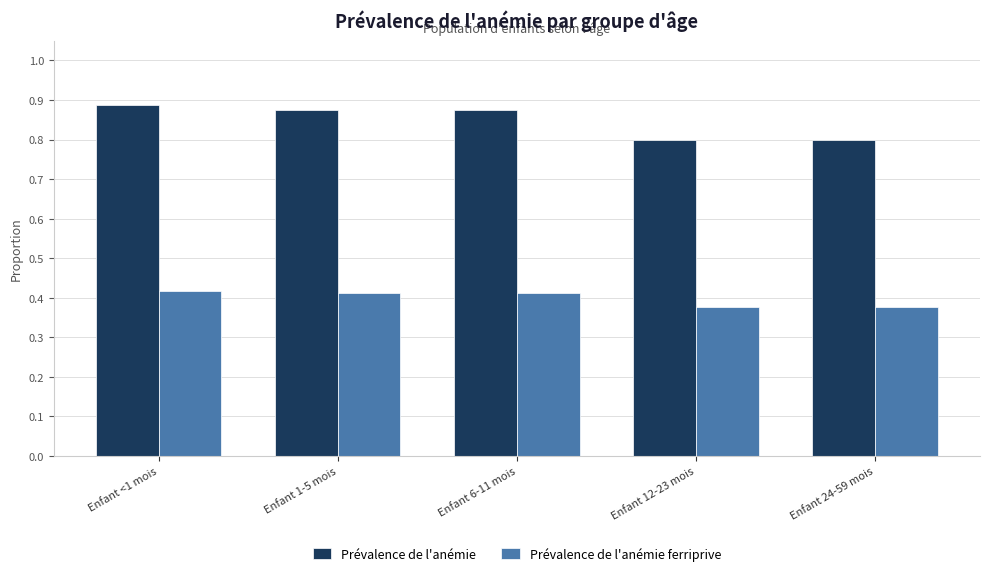

What is the difference between the second highest and second lowest values in the Prévalence de l'anémie series?

0.1